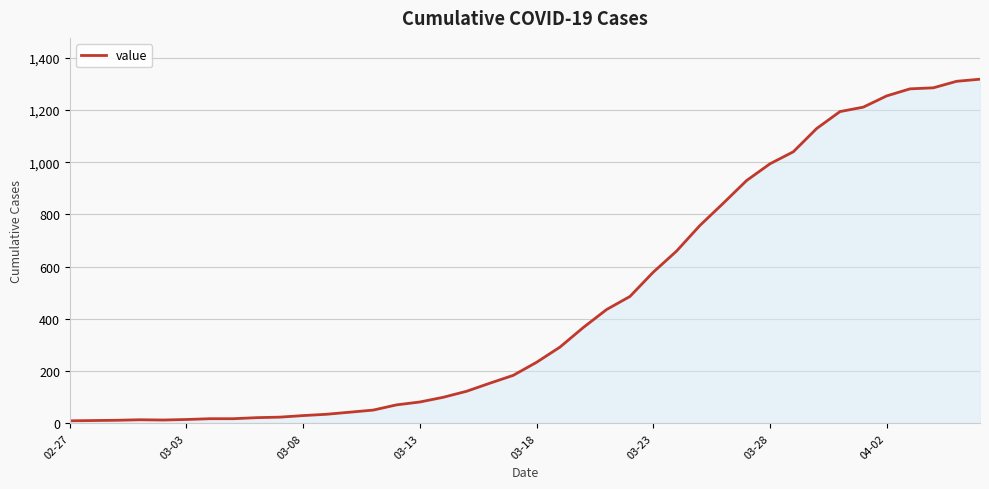

What is the greatest value displayed?

1318